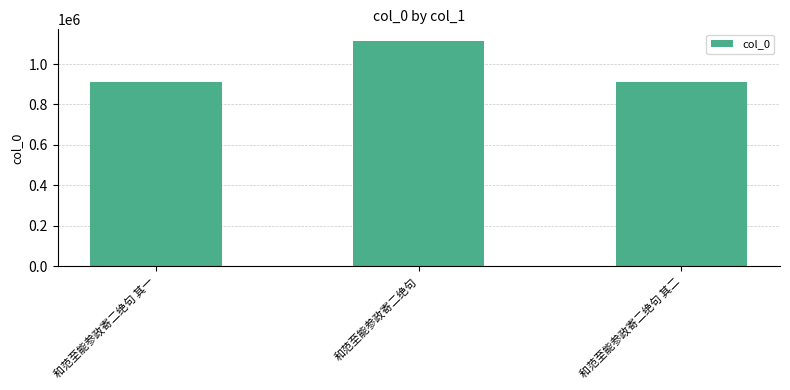

What position from the left is 和范至能参政寄二绝句?

2